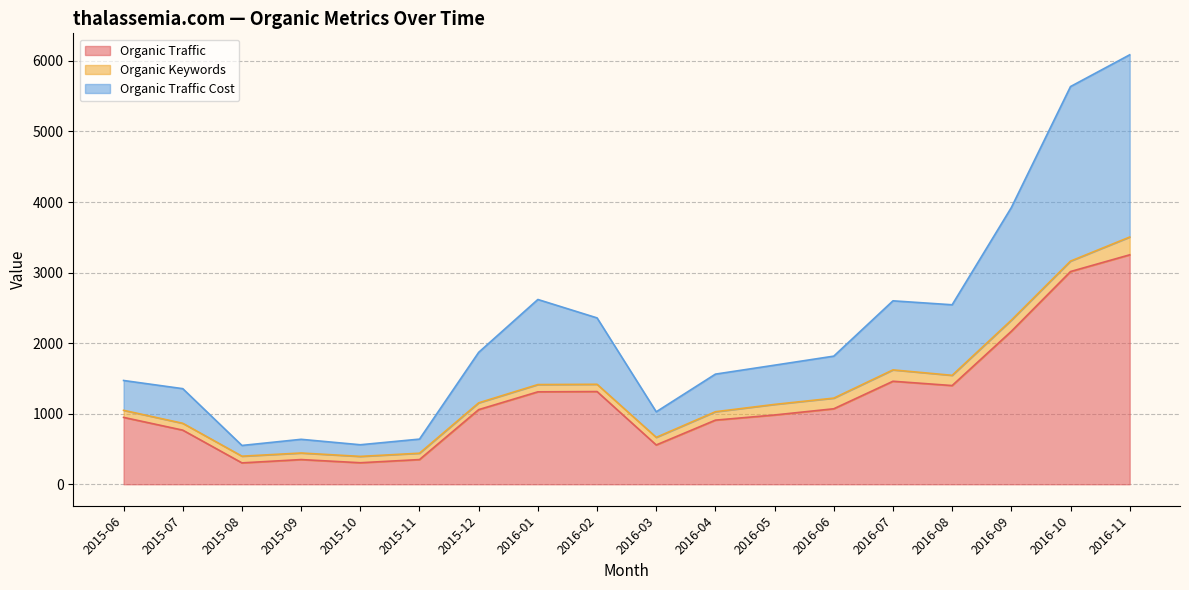

At how many categories does at least one series exceed 4733?

2